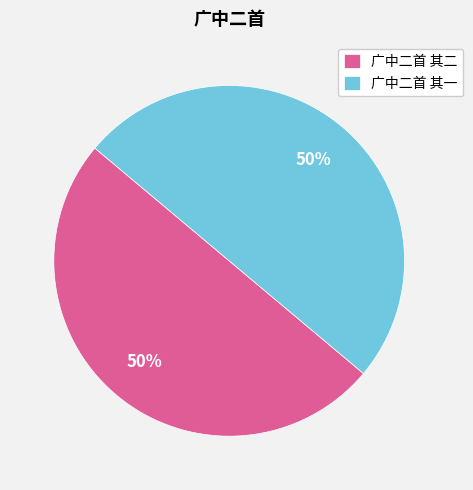

The 广中二首 其二 slice represents 50% of the pie. True or false?

True